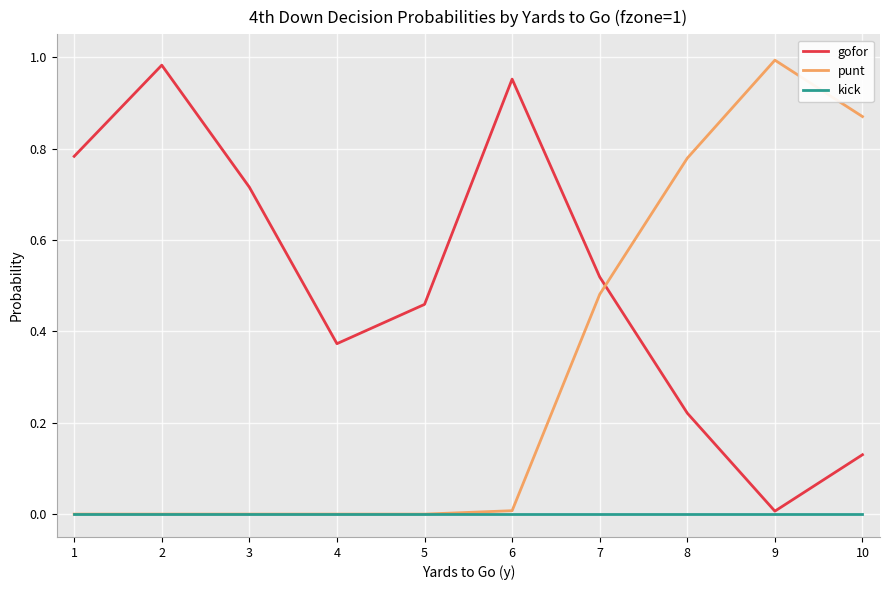

Is the value of punt at 9 greater than the value of kick at 2?

Yes